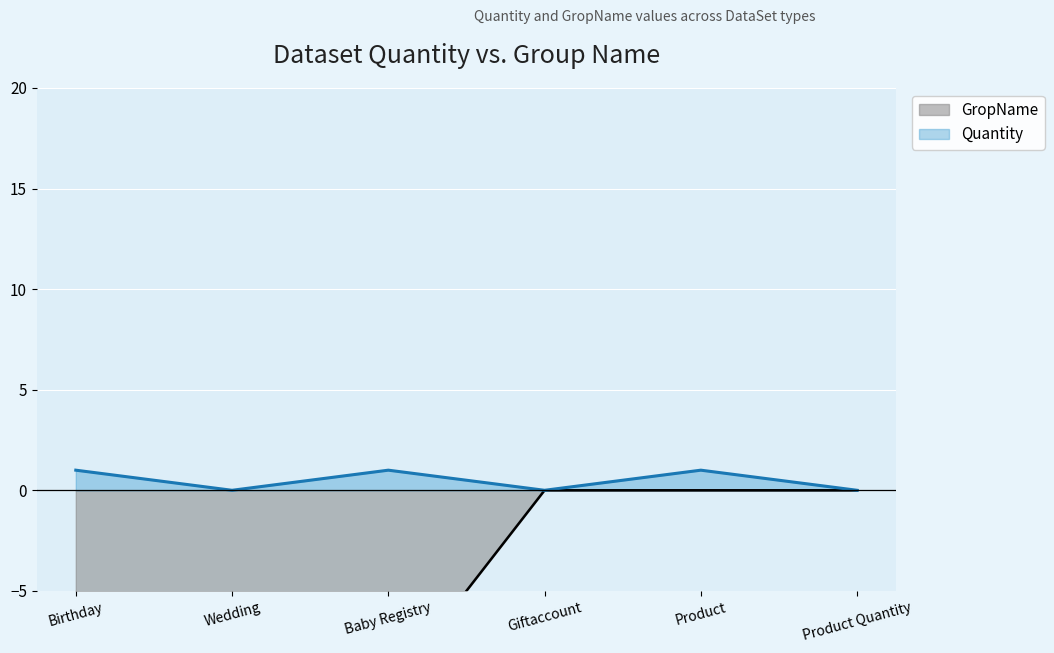

What is the sum of all Quantity values?

3